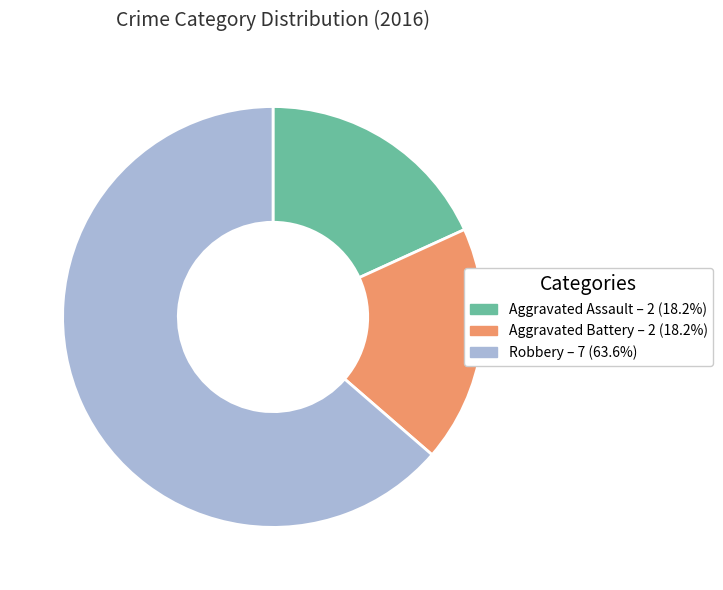

Is the sum of Aggravated Battery and Aggravated Assault greater than half?

No